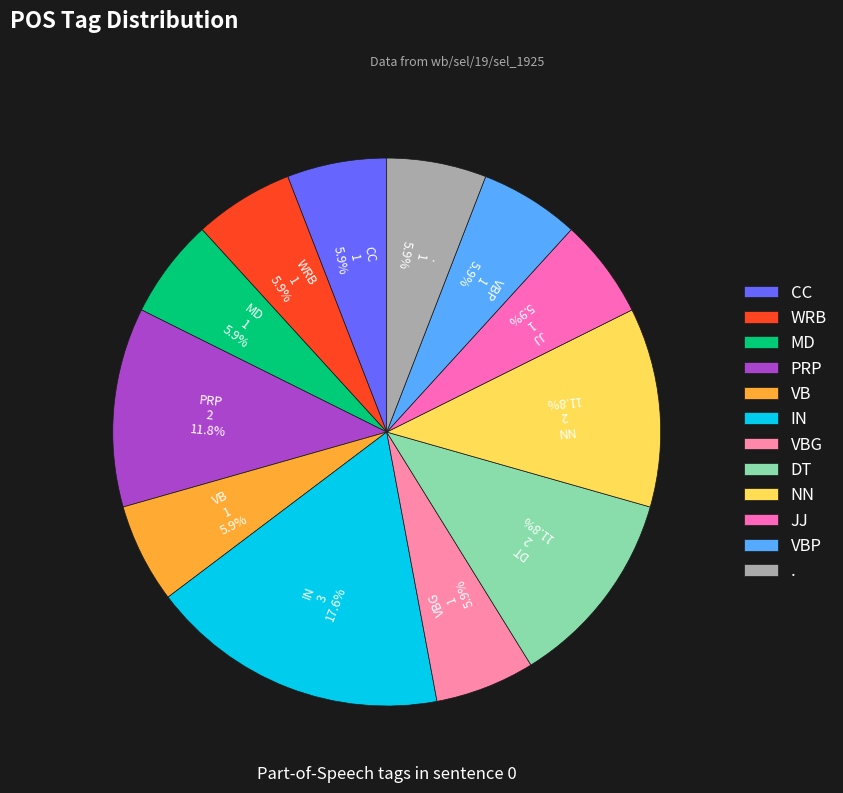

True or false: VB accounts for 6% of the total.

True